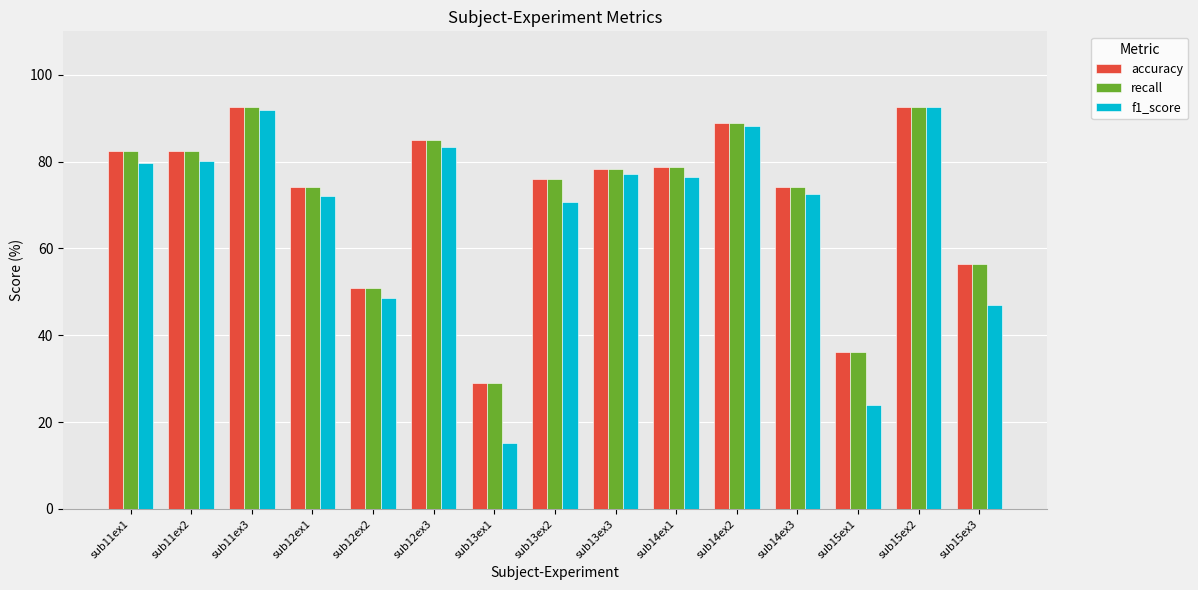

What is the difference between the highest and lowest values at sub13ex3?

1.2